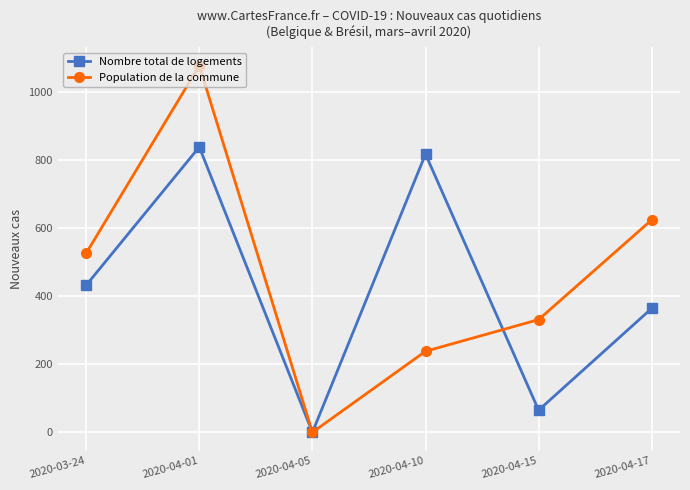

Which series ends up on top after the final intersection of Nombre total de logements and Population de la commune?

Population de la commune